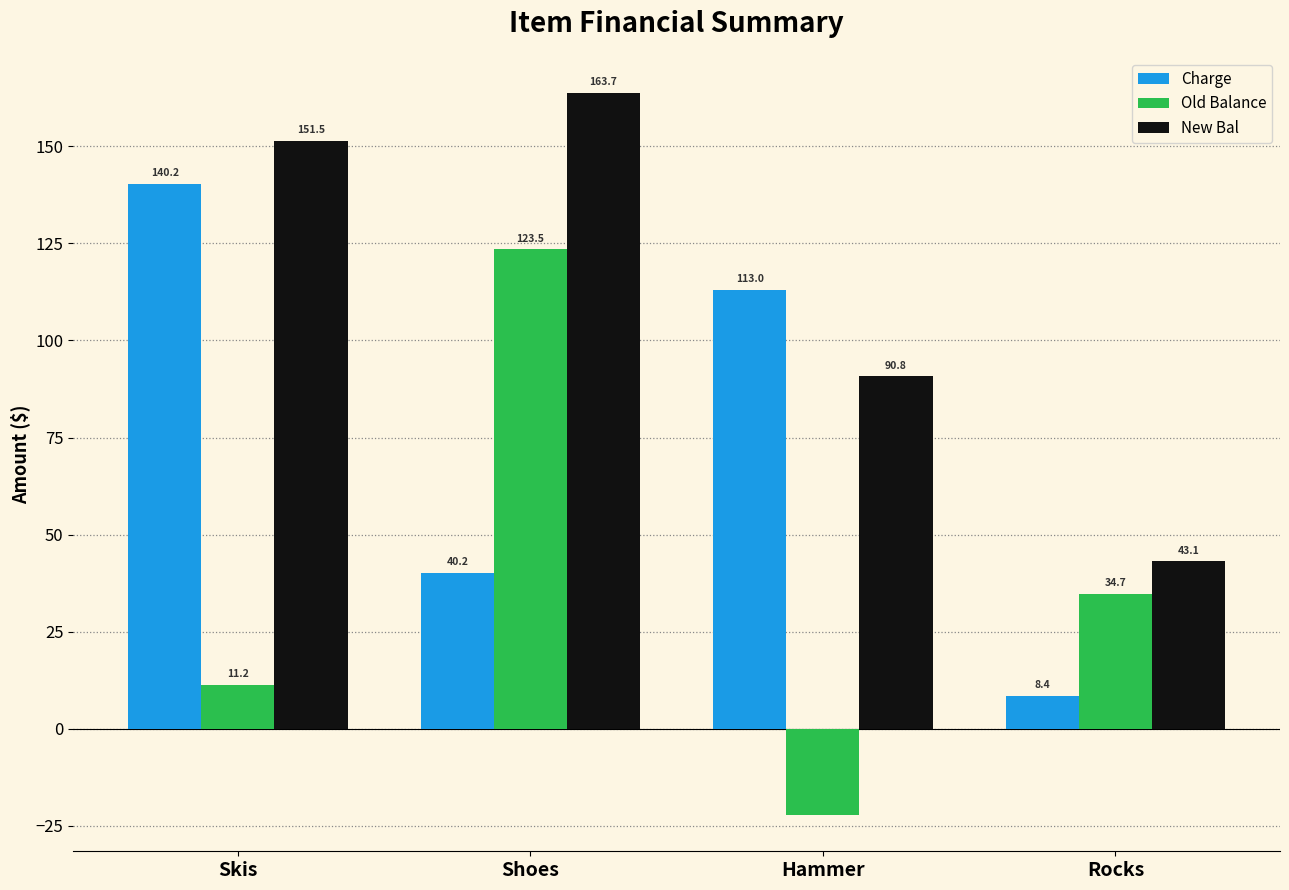

What is the difference between the Charge values at Skis and Rocks?

131.8